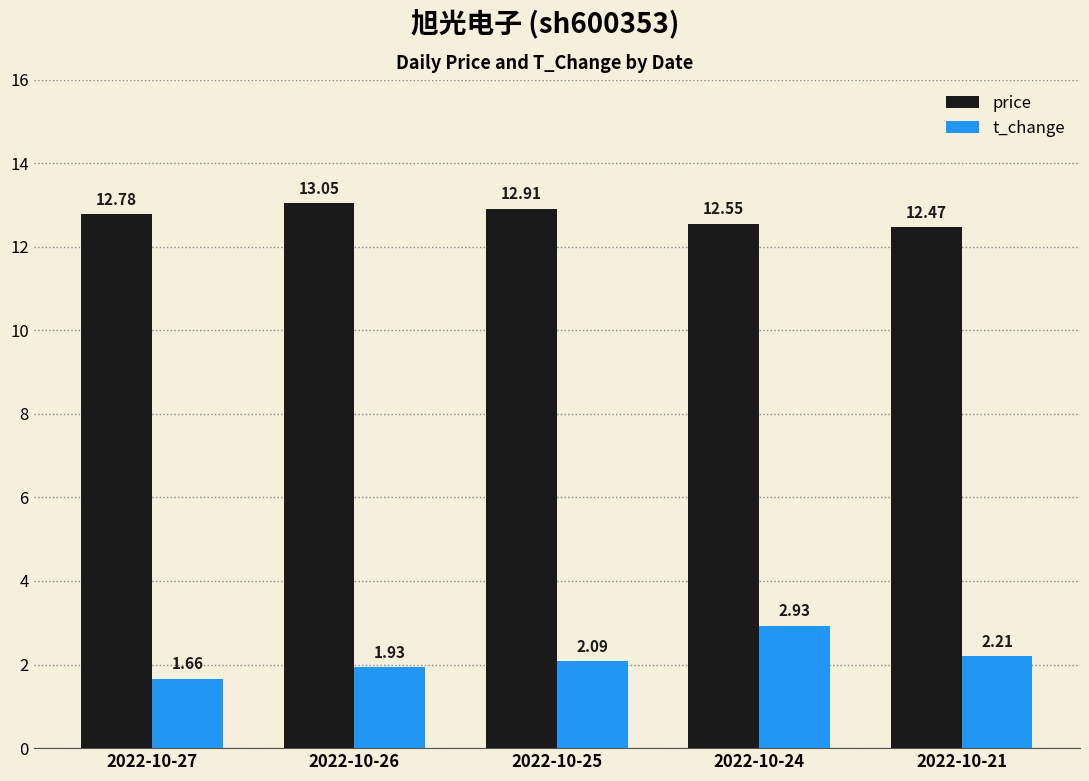

What is the average value of the price series?

12.8